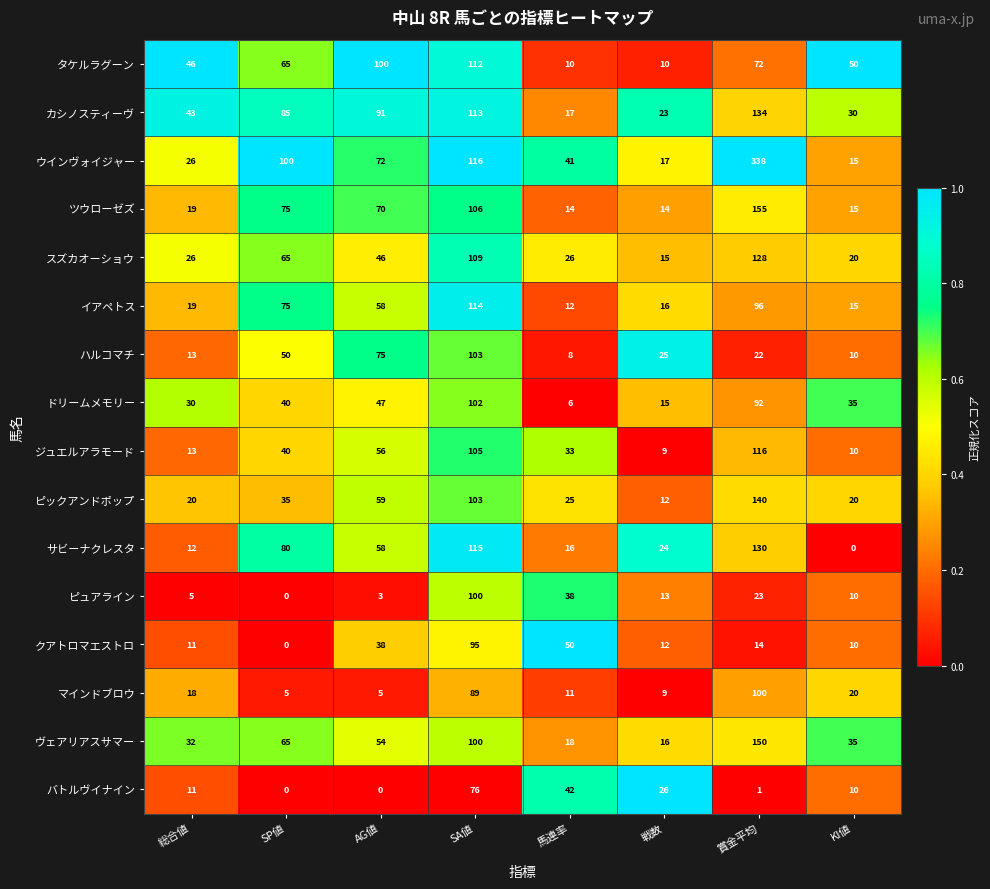

List the labels in order of ヴェアリアスサマー value, smallest first.

戦数, 馬連率, 総合値, KI値, AG値, SP値, SA値, 賞金平均